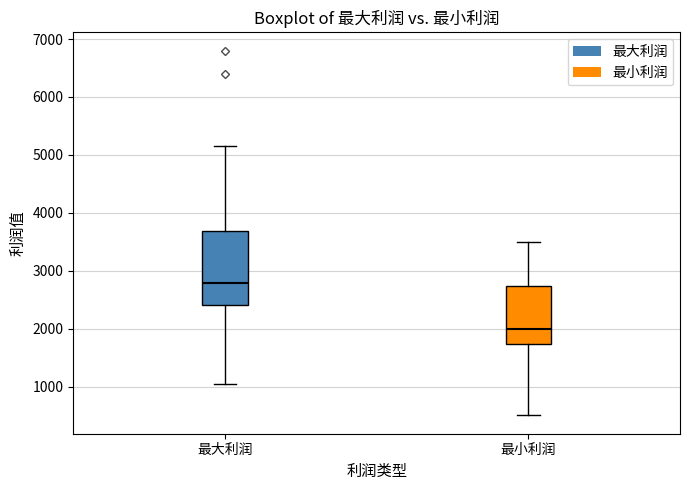

Reading left to right, transcribe this box plot: for each box, give where its median line is, the range the box spans, and where its two whiskers end, as read against the y-axis. The values are not printed on the chart, so give them approximately, as read against the axis.

最大利润: median 2800, box 2400 to 3700, whiskers 1000 to 5200
最小利润: median 2000, box 1700 to 2700, whiskers 500 to 3500